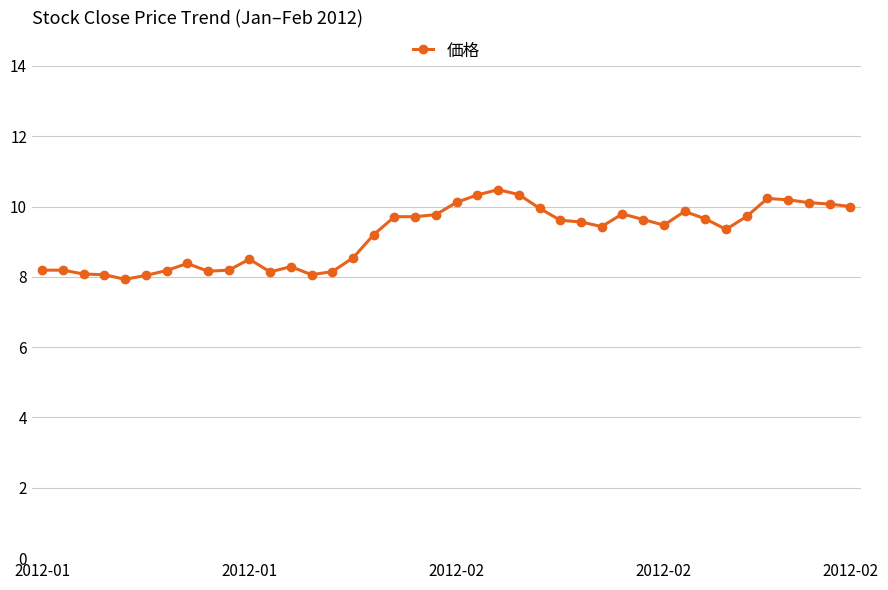

What is the greatest value displayed?

10.5